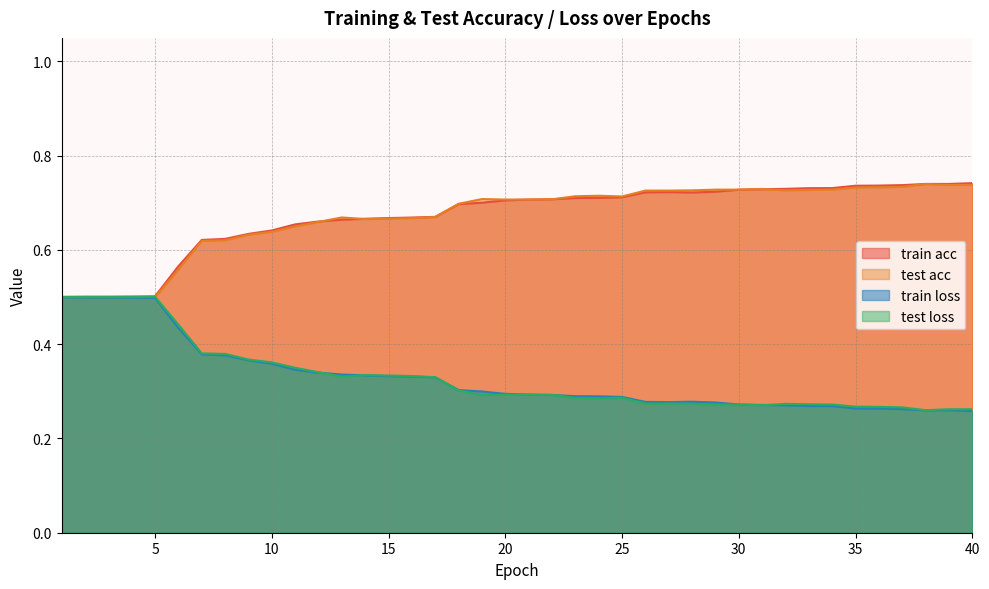

What are all the series names shown in the legend?

train acc, test acc, train loss, test loss